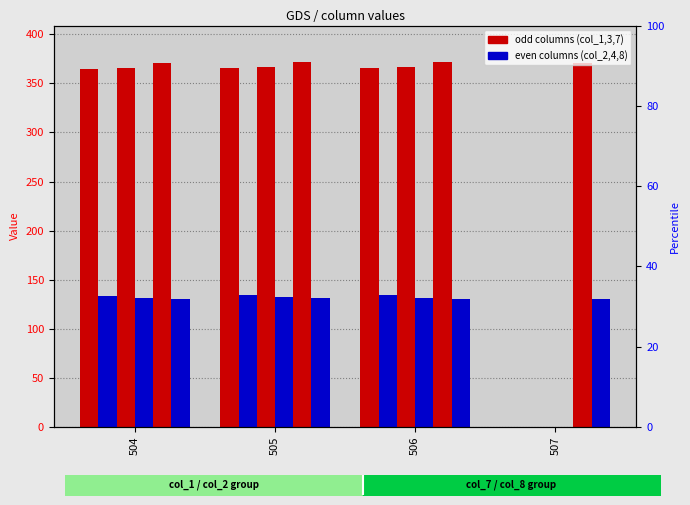

At which category is the sum across all series the highest?

505